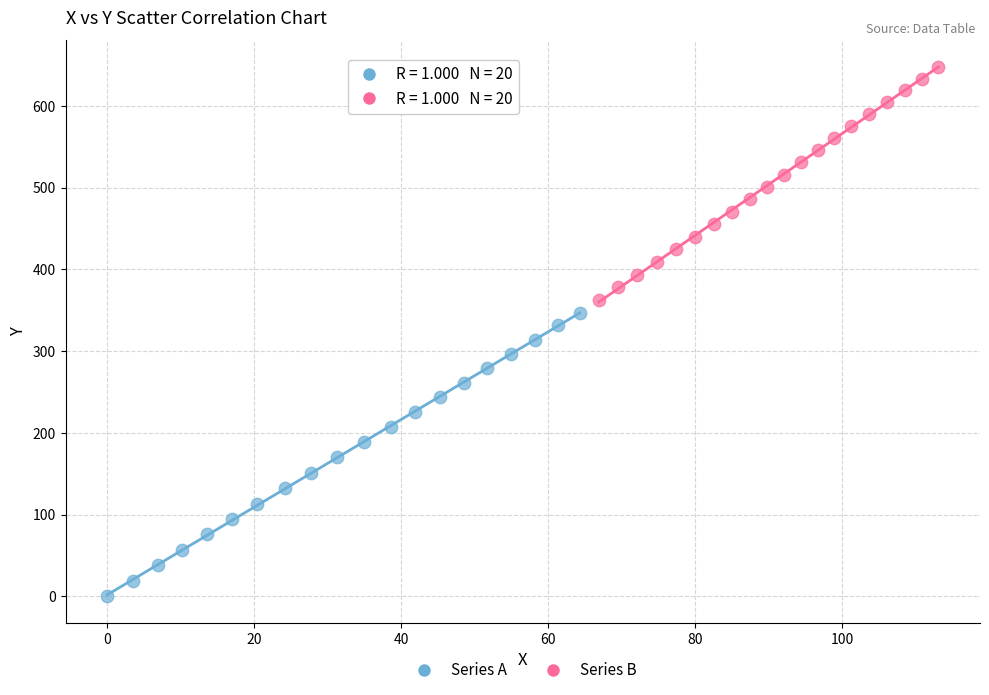

Which series has the largest Y range (max minus min)?

Series A